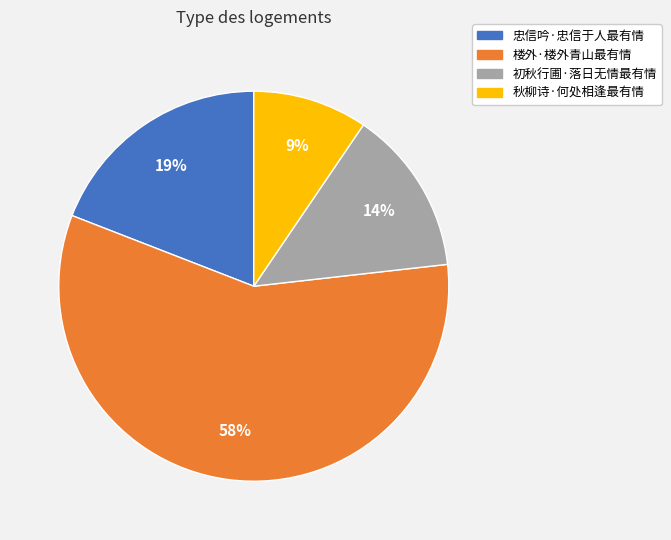

To the nearest percent, what percentage of the pie is 秋柳诗·何处相逢最有情?

9%